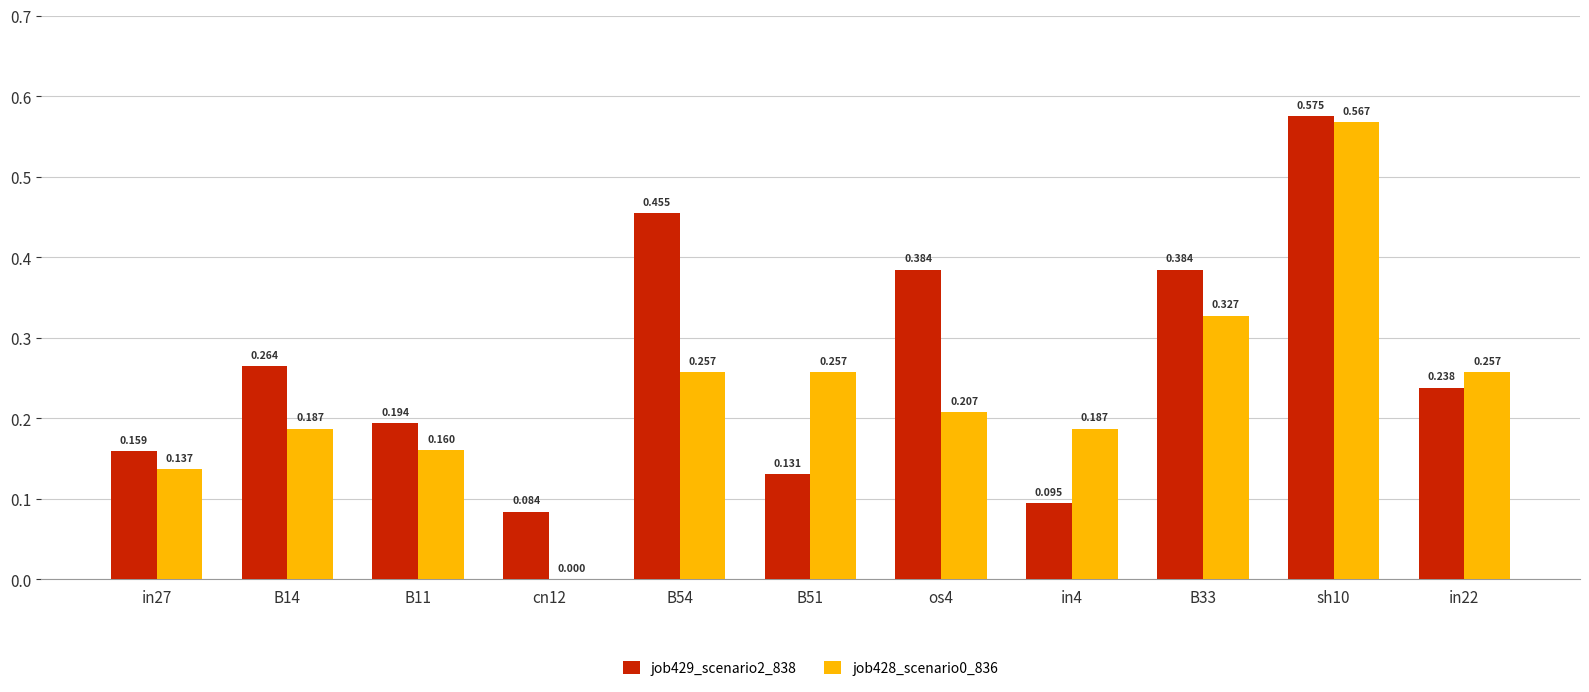

Is the value of job429_scenario2_838 at B51 greater than the value of job428_scenario0_836 at B11?

No